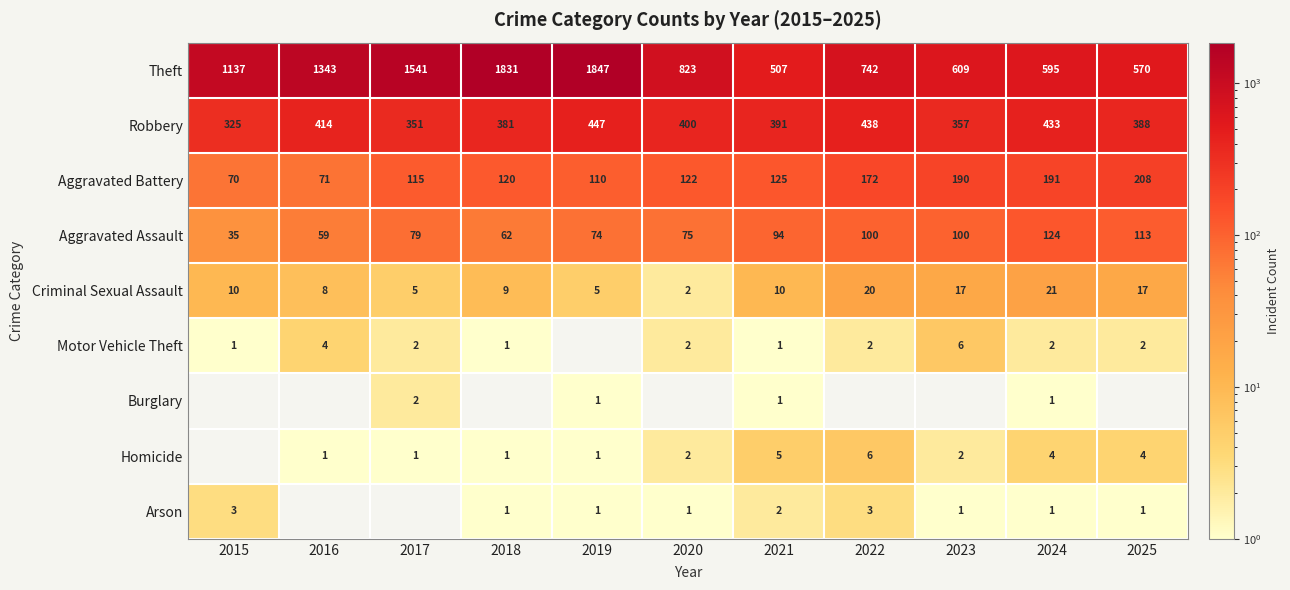

What value does the Robbery series have at 2024?

433